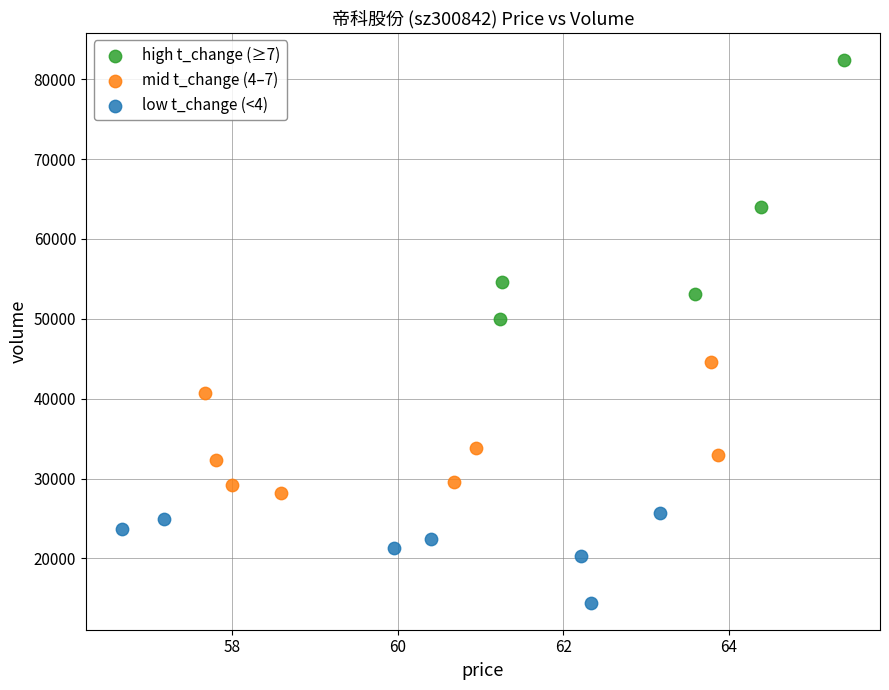

Which series contains the highest Y value?

high t_change (≥7)